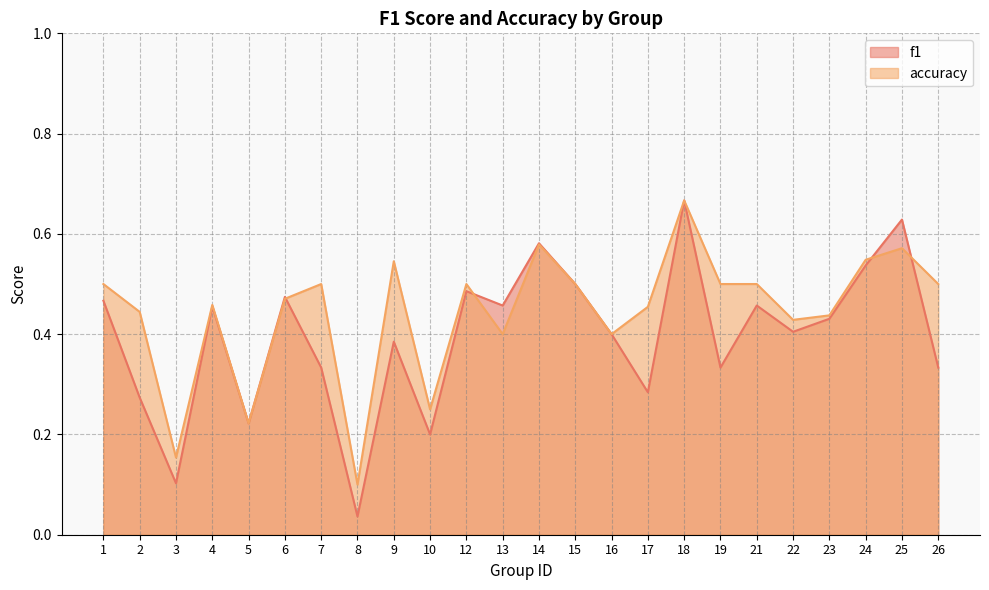

Which series changed the most between 12 and 24?

f1